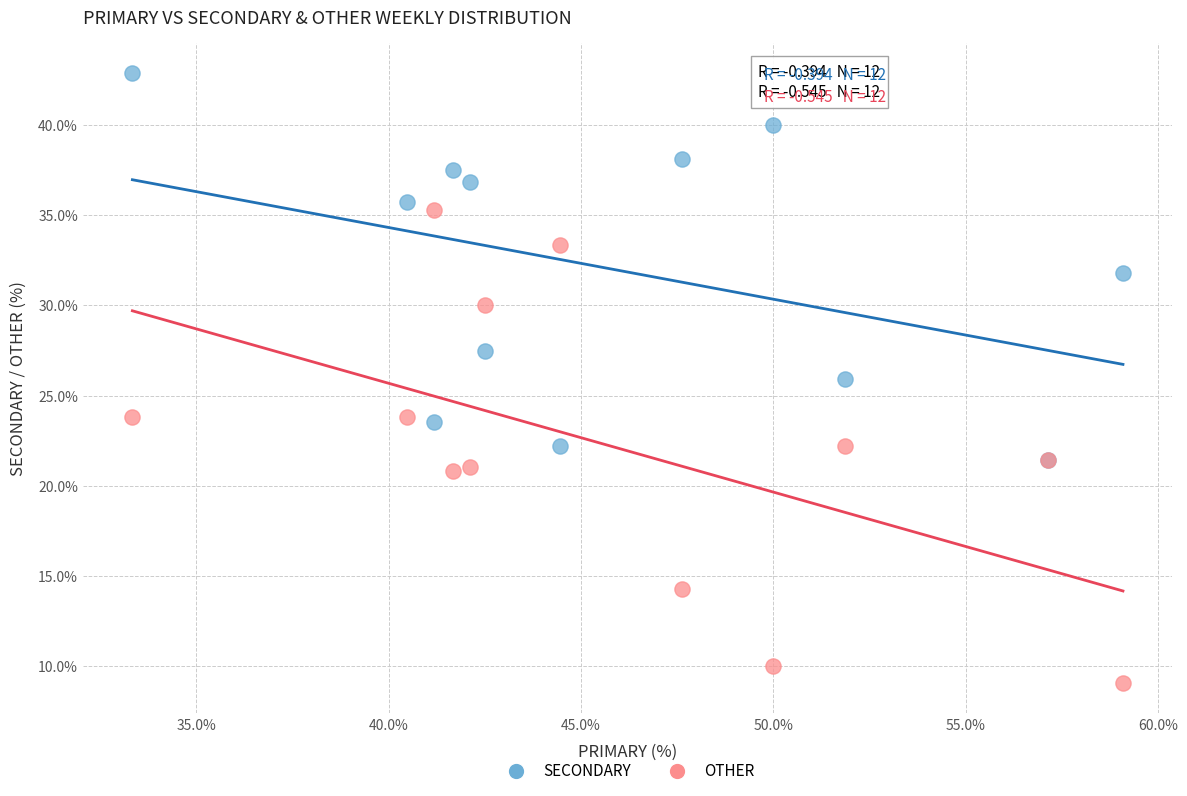

Which series contains the lowest Y value?

OTHER